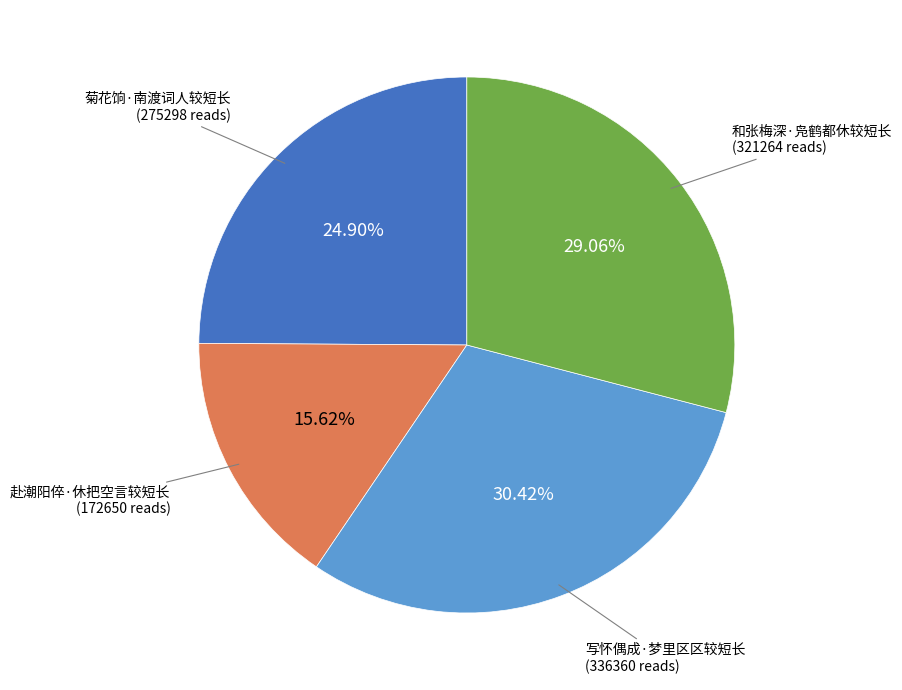

Does any single category account for the majority?

No